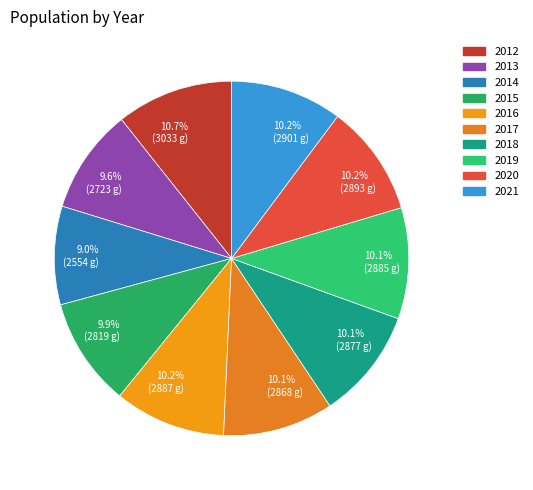

To the nearest percent, what is the average slice percentage?

10%